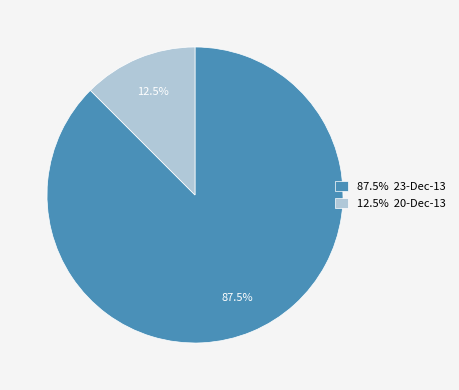

Which slice is the smallest?

12.5% 20-Dec-13